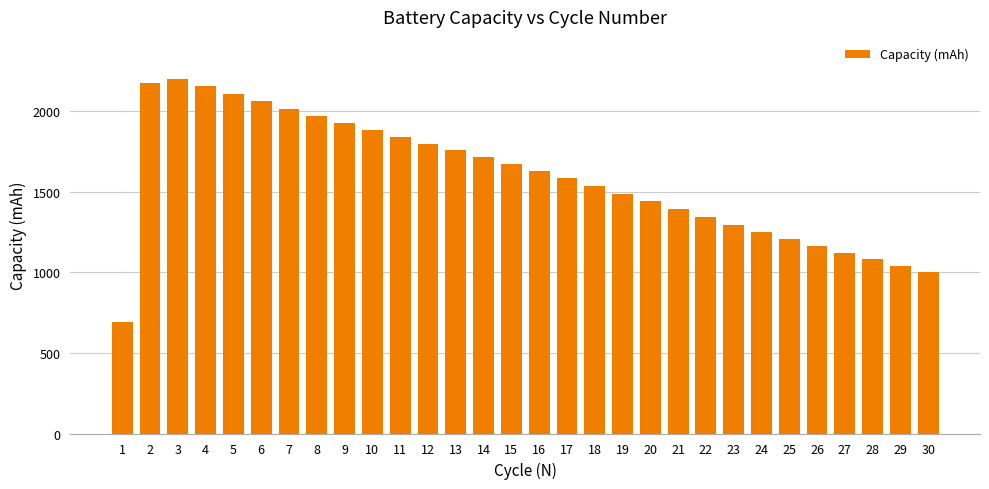

How many values are below 1629?

15